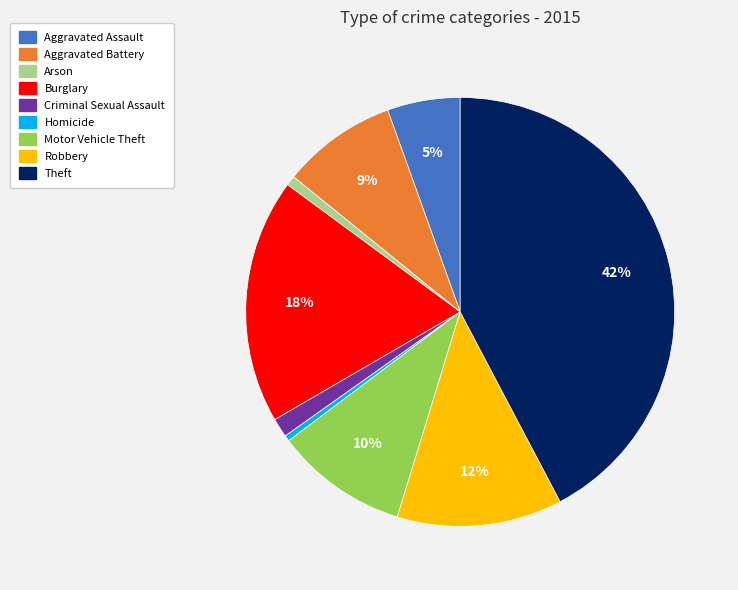

Do Arson and Burglary together represent more than half of the pie?

No